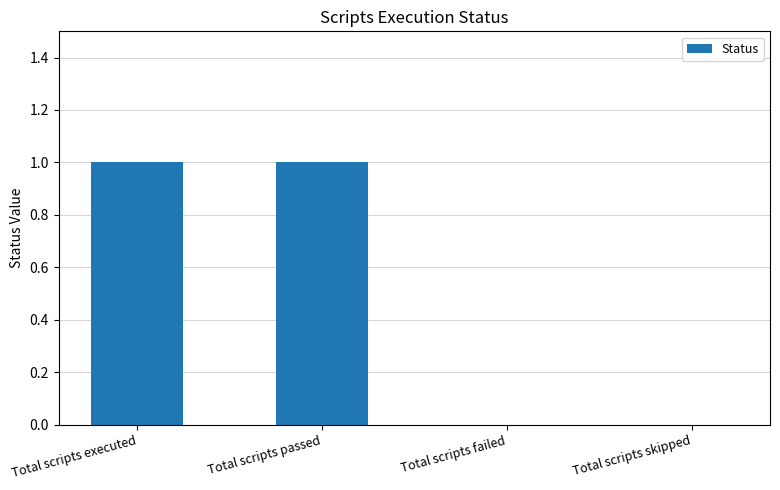

Which has a higher value, Total scripts passed or Total scripts skipped?

Total scripts passed